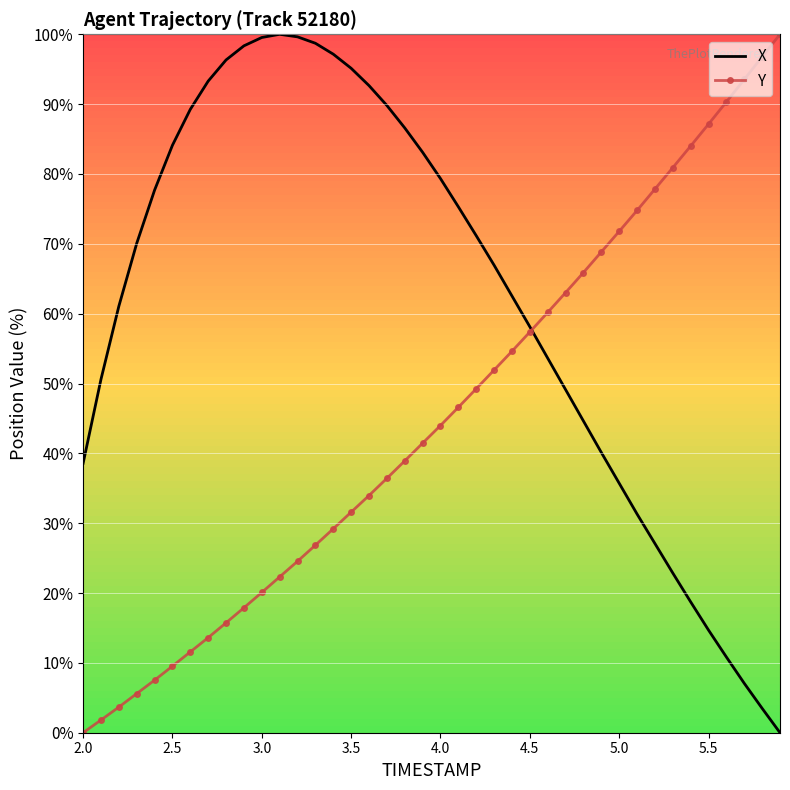

What is the maximum value shown in the chart?

100.0